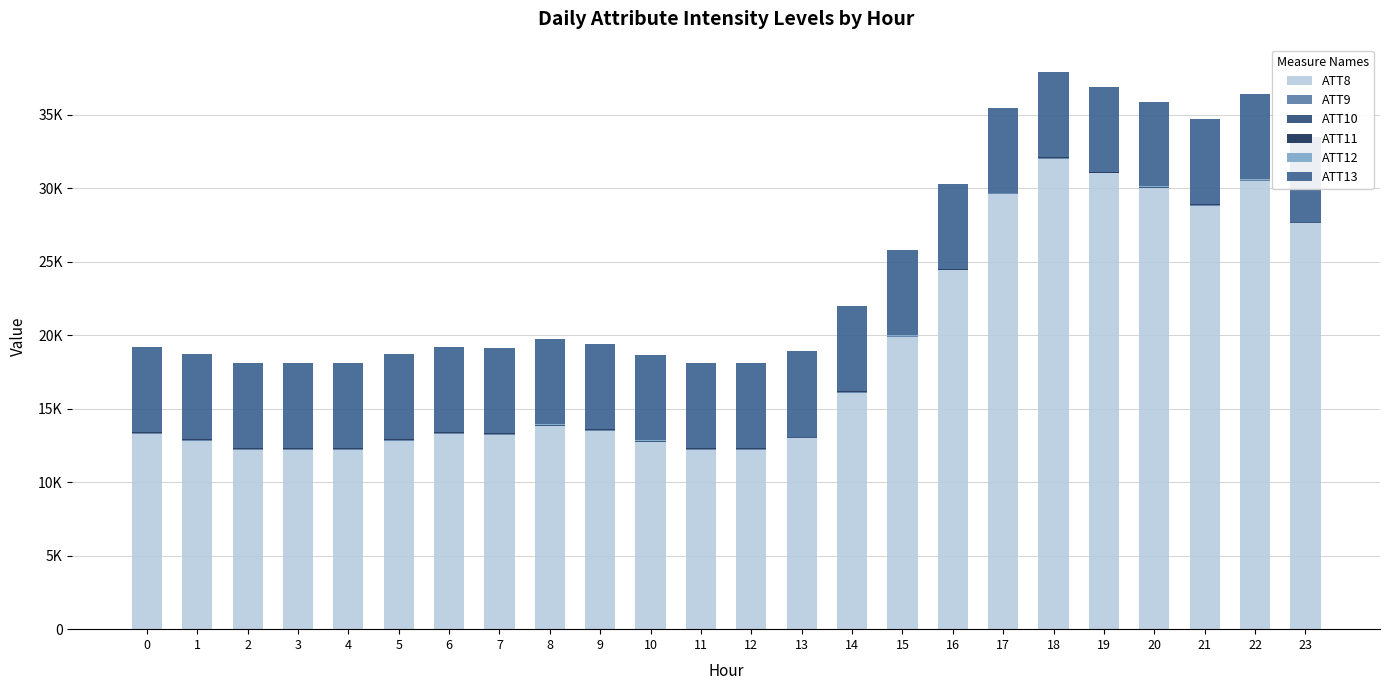

What is the difference between the ATT13 values at 9 and 21?

31.0